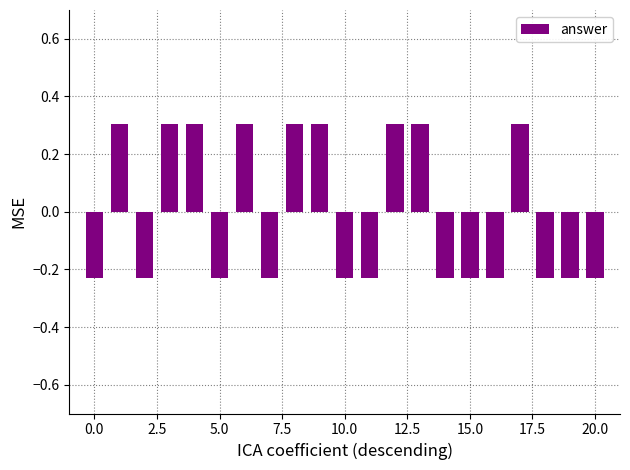

What is the difference between the maximum and minimum values?

0.5